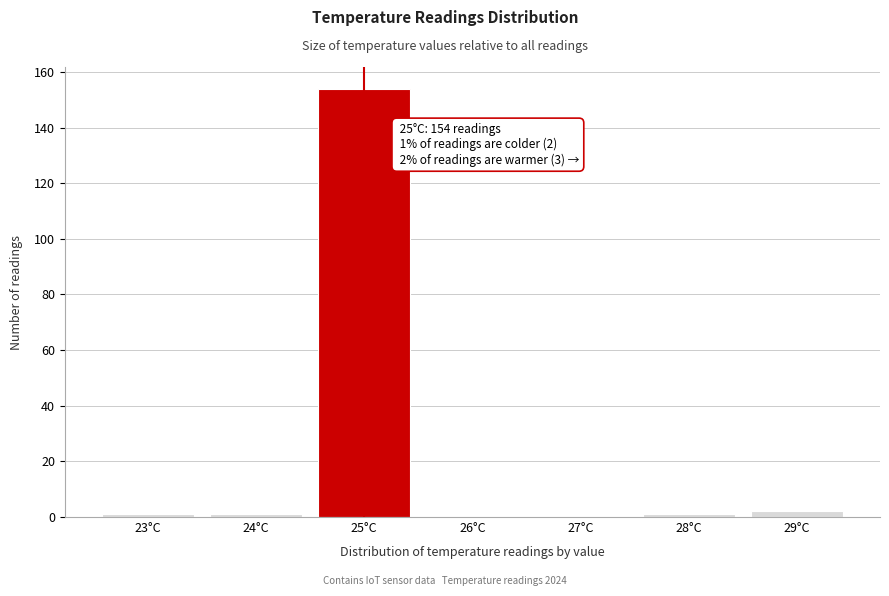

Reading left to right, extract all data points from this chart.

23°C=1	24°C=1	25°C=154	26°C=0	27°C=0	28°C=1	29°C=2